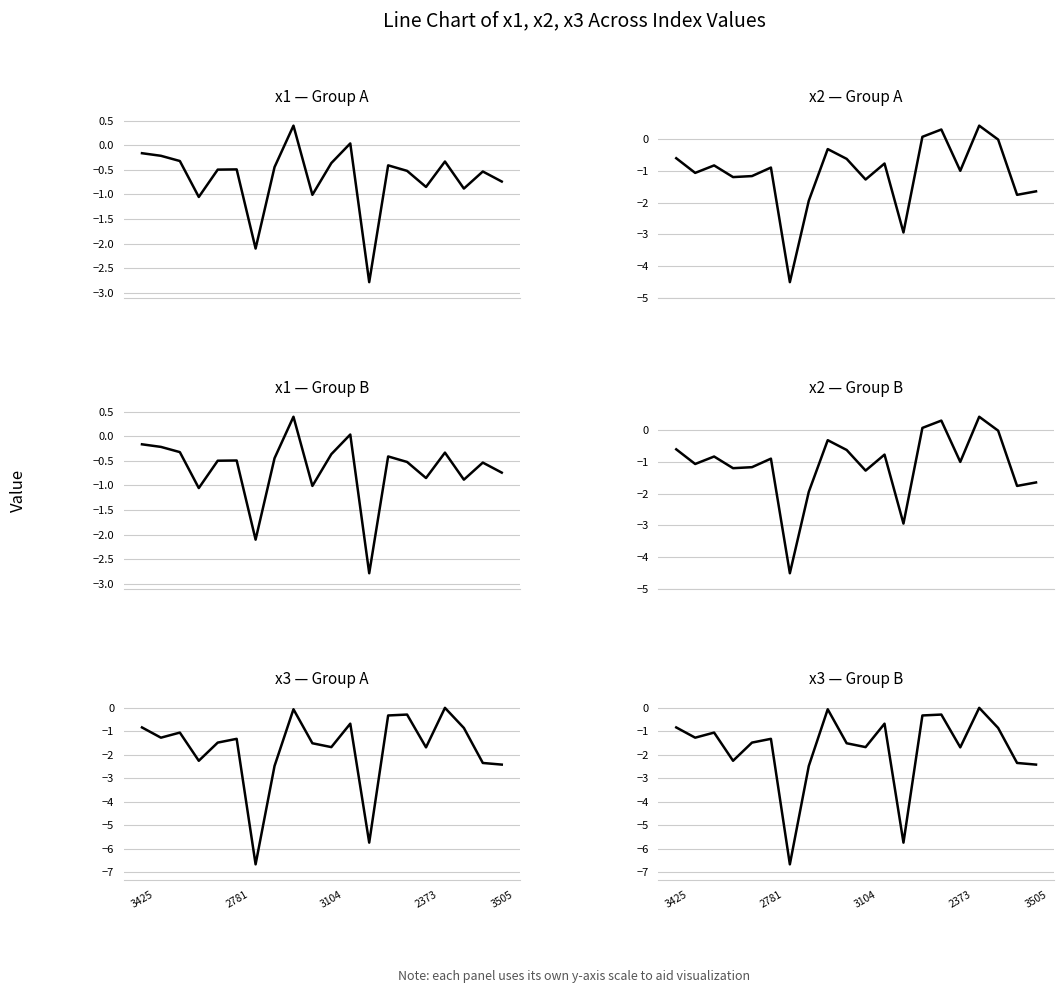

True or false: x3 and x1 cross at least once.

True